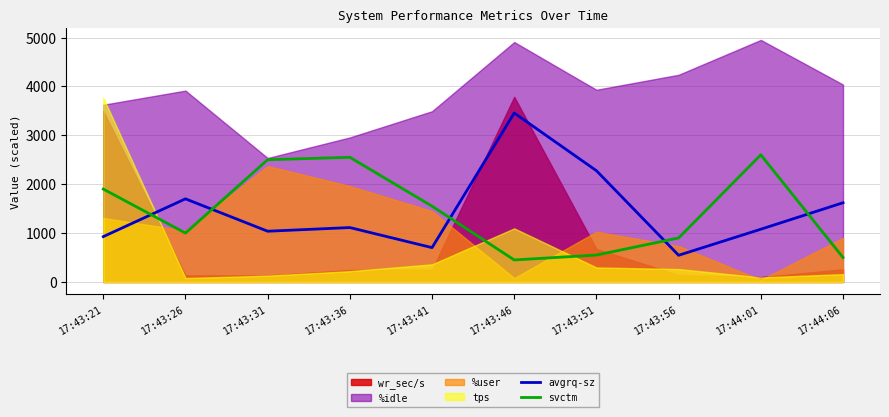

How many data points in svctm are above 1550?

4